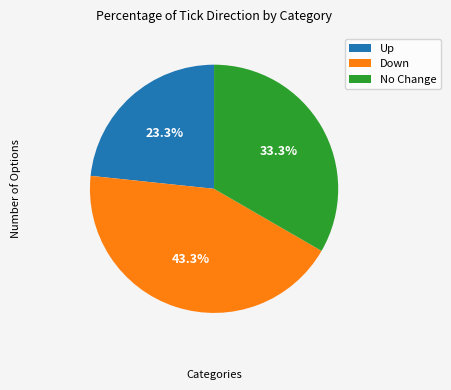

Which has a higher value, Up or Down?

Down